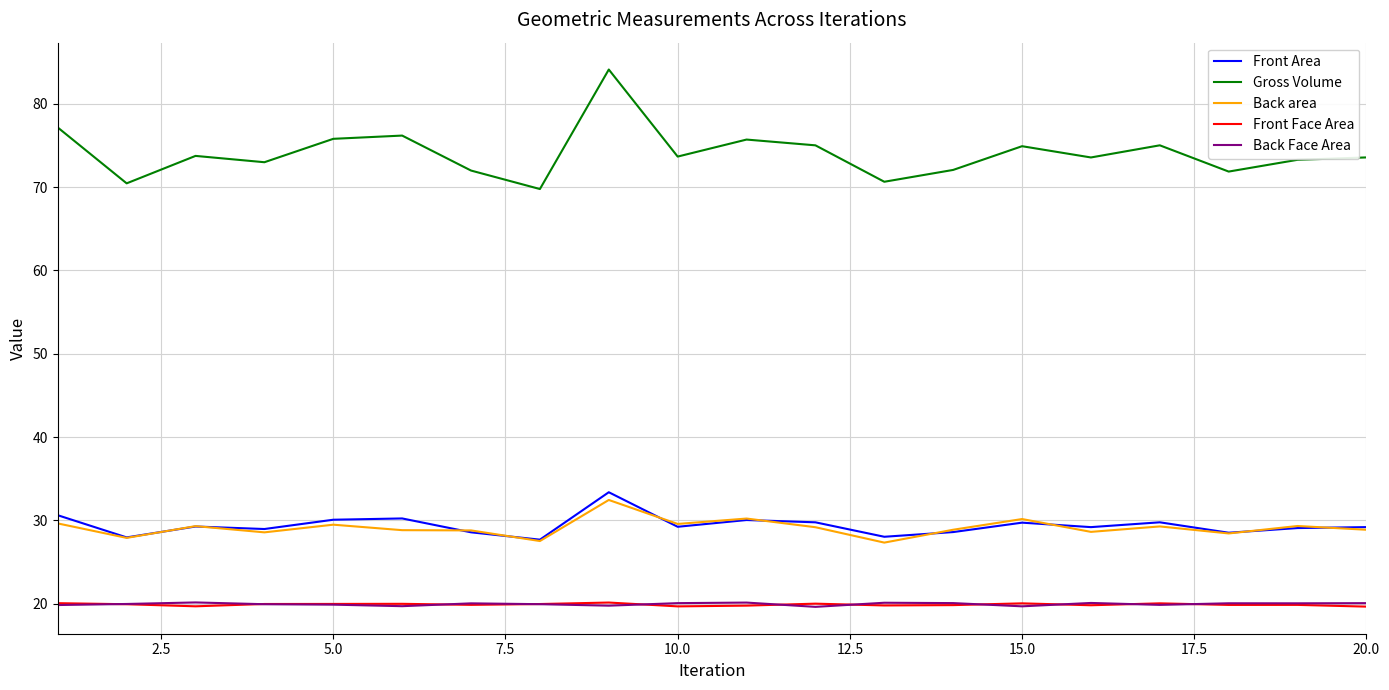

True or false: Front Face Area and Gross Volume intersect in this chart.

False